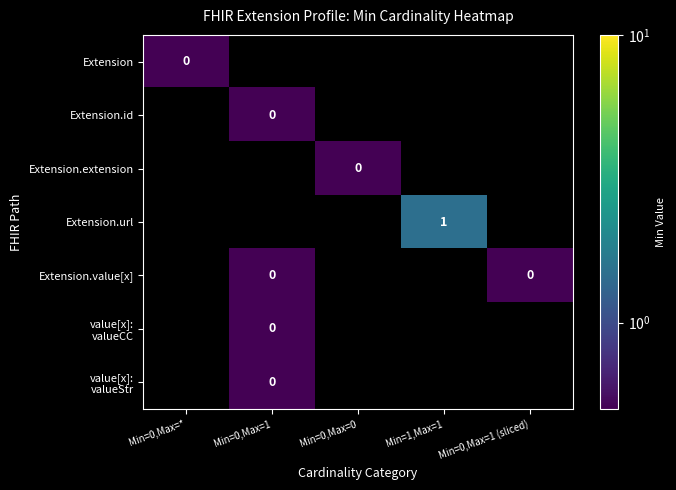

Count the number of data series in this chart.

7